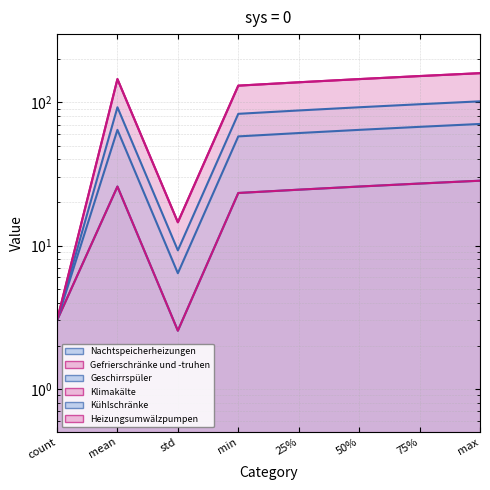

What position from the right is mean?

7